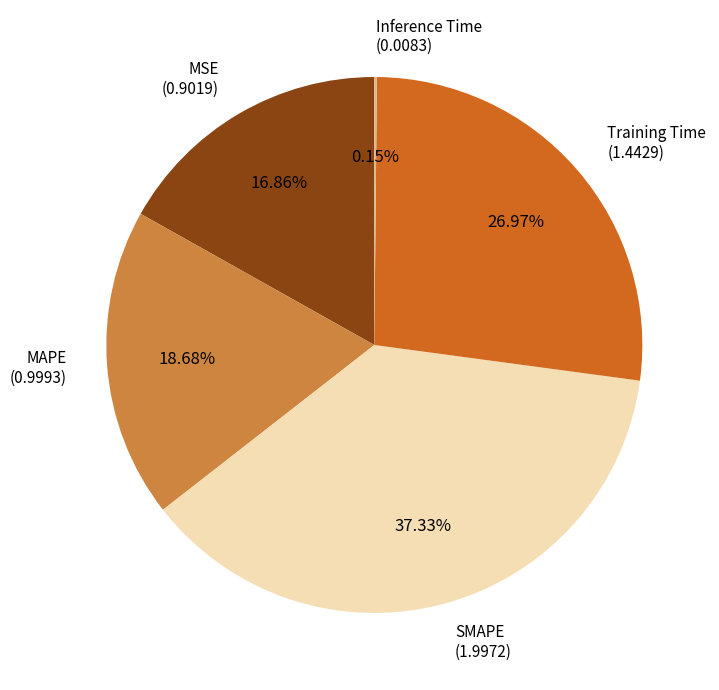

What is the largest slice in the pie chart?

SMAPE